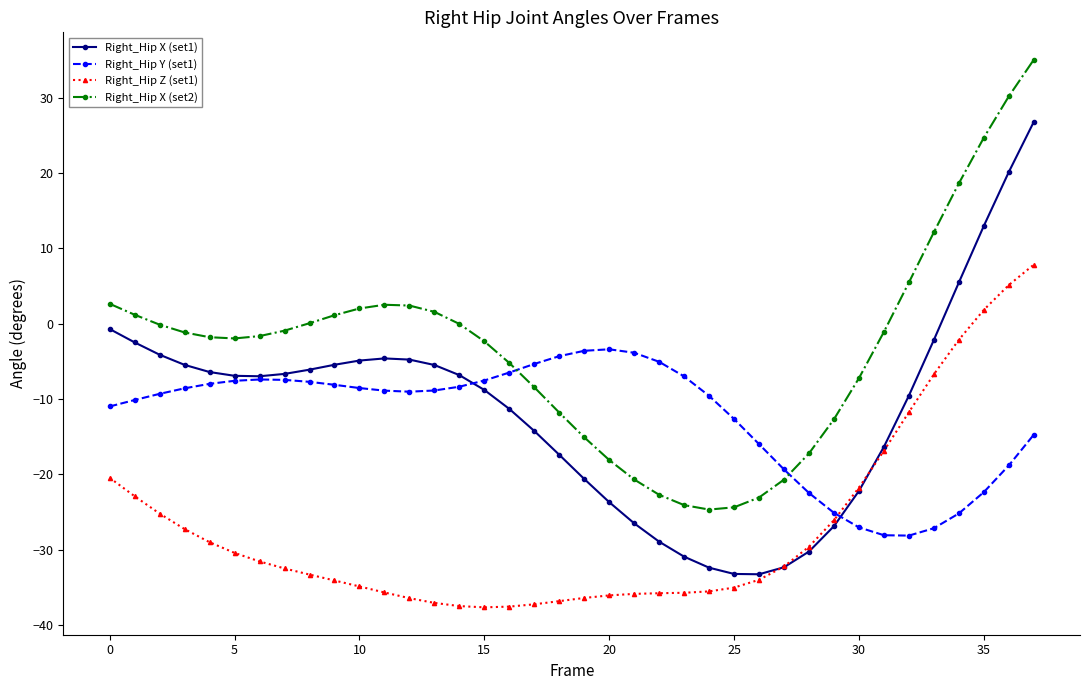

True or false: Right_Hip Z (set1) and Right_Hip X (set2) cross at least once.

False